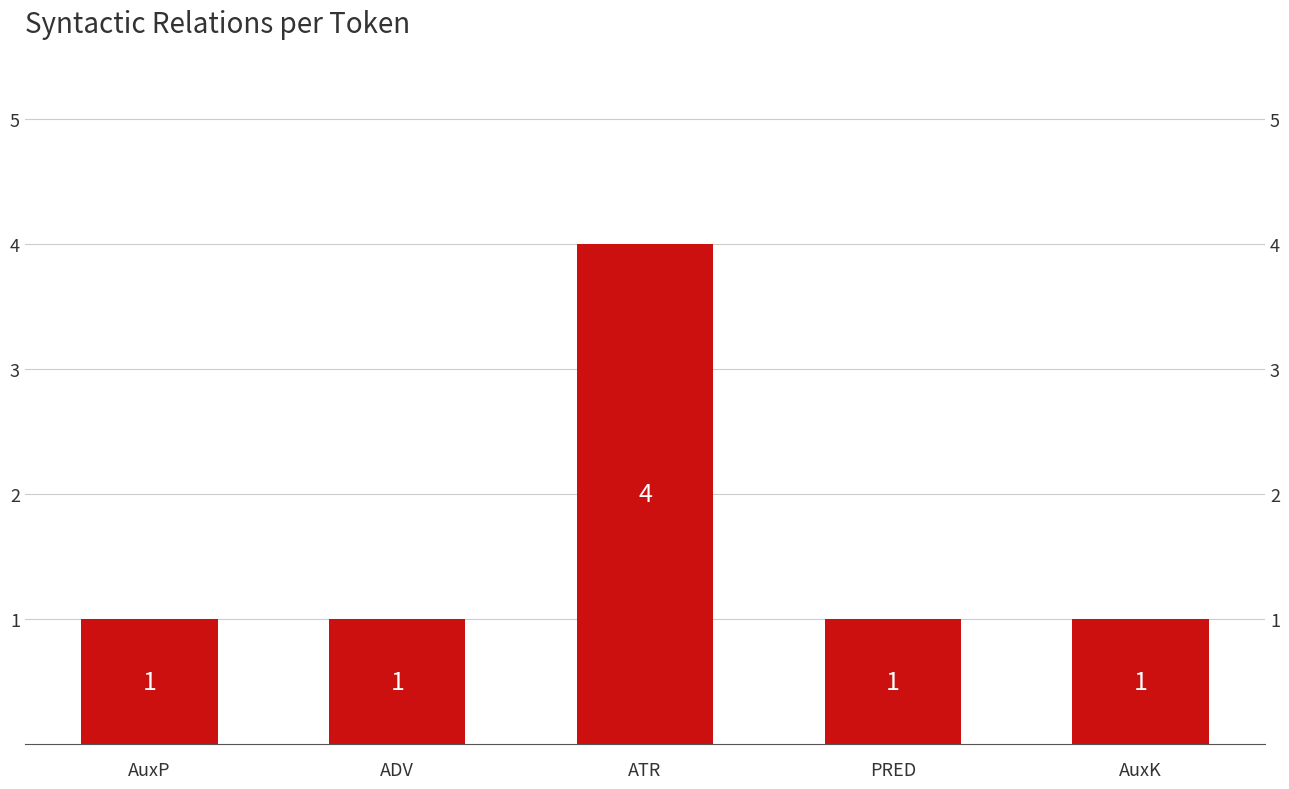

What is the label of the 4th bar from the left?

PRED